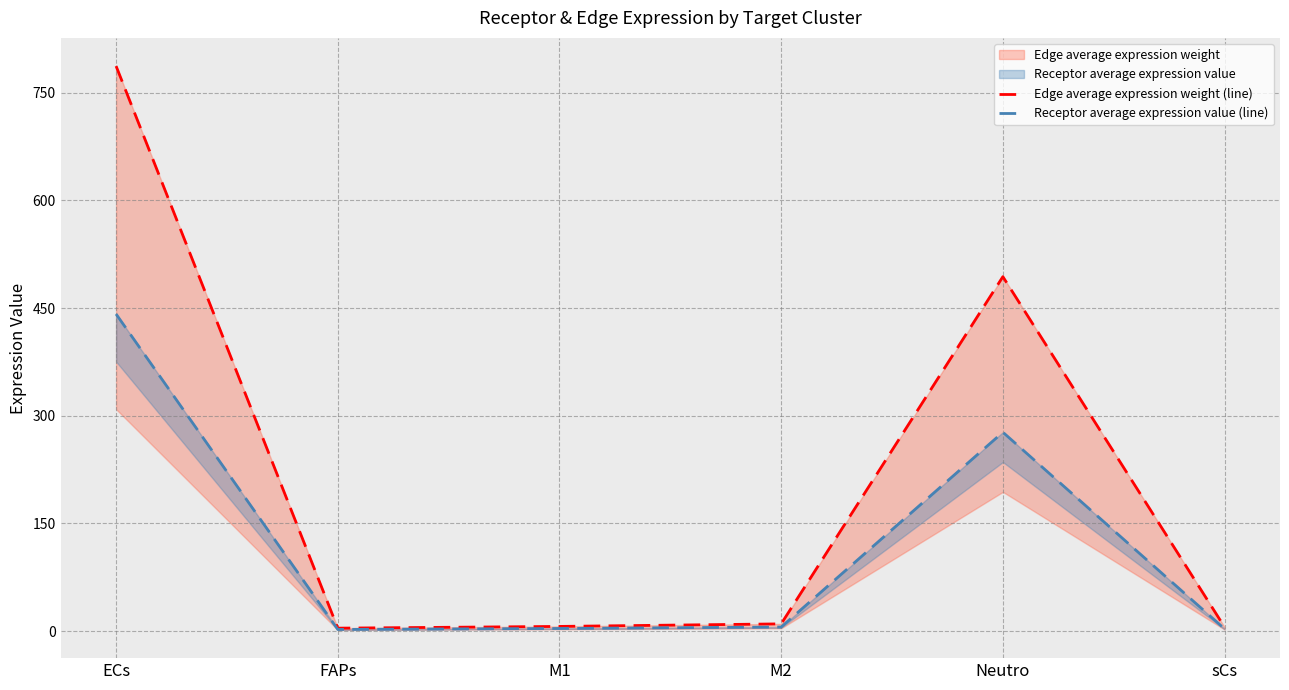

What is the maximum value shown in the chart?

787.2